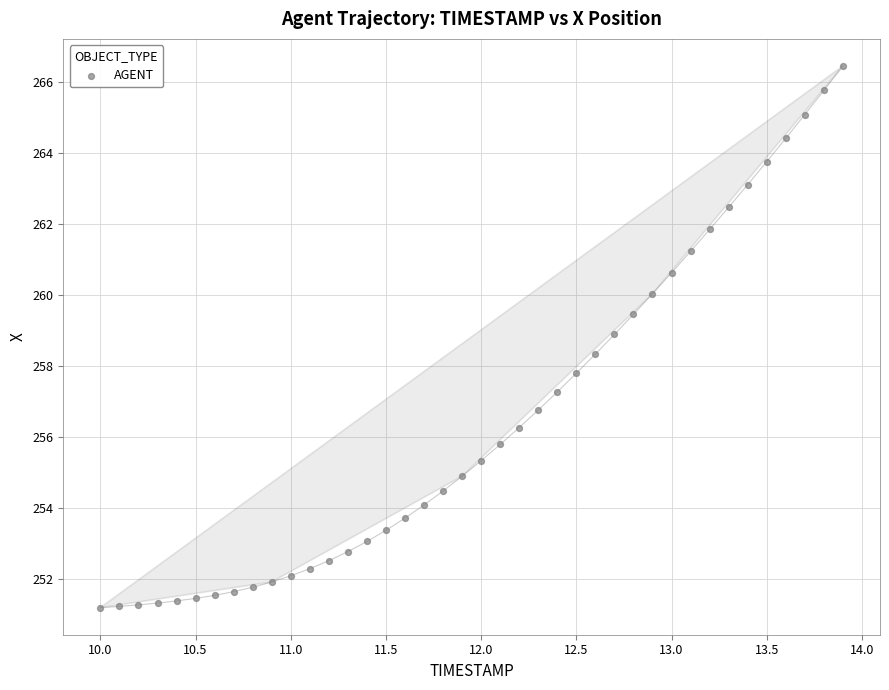

What is the range of Y values (max minus min)?

15.3